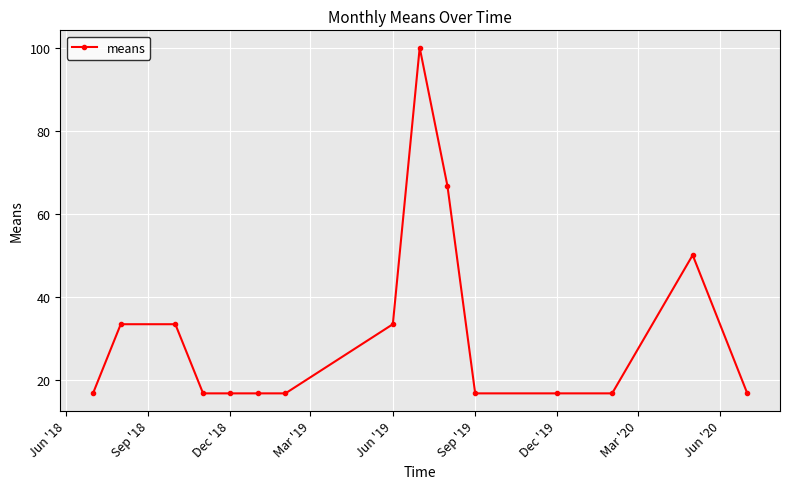

What is the maximum value shown in the chart?

100.0